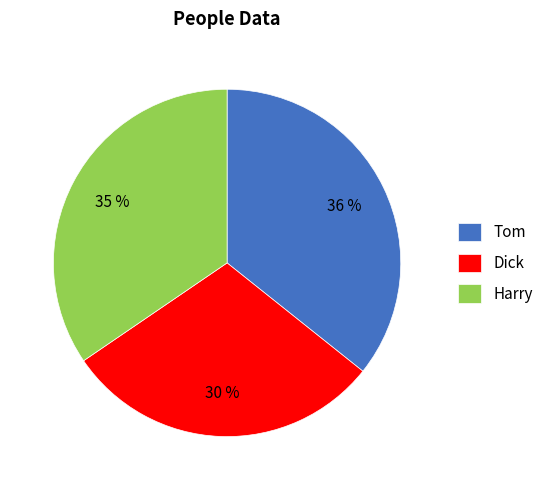

Which category has the smallest portion of the pie?

Dick